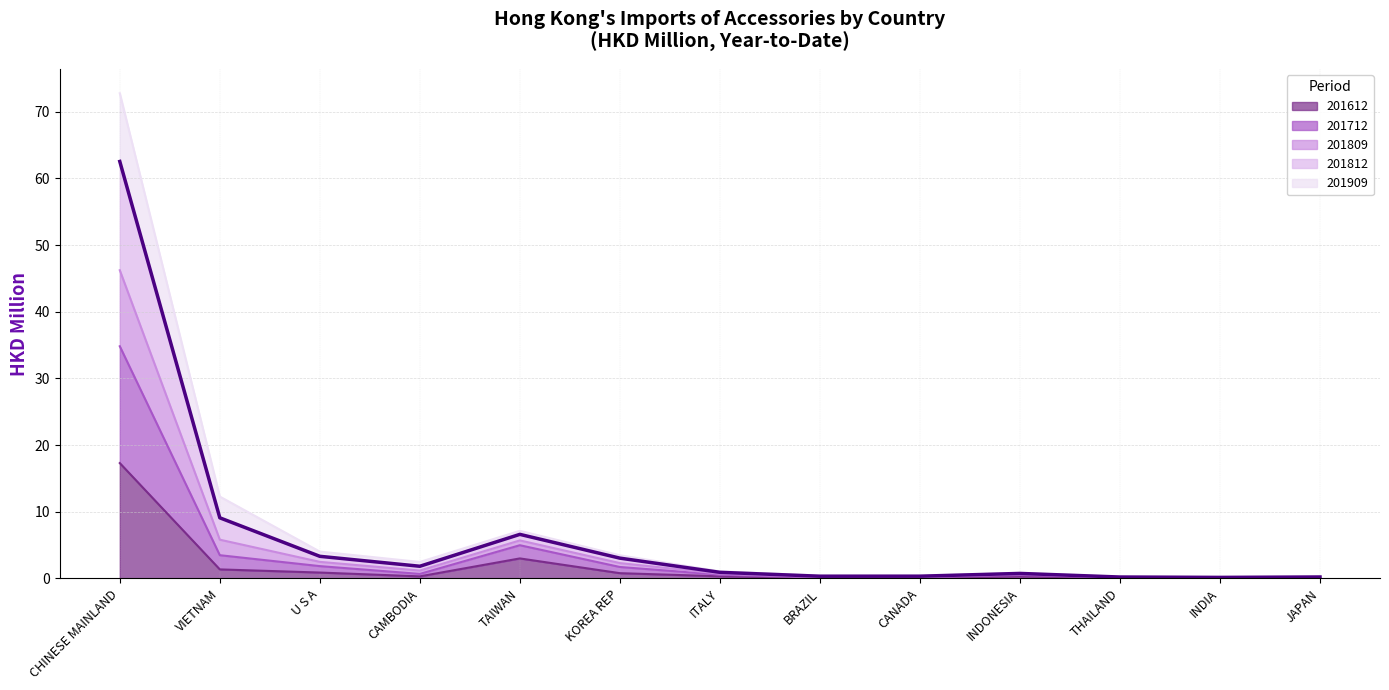

At how many categories does at least one series exceed 18?

1